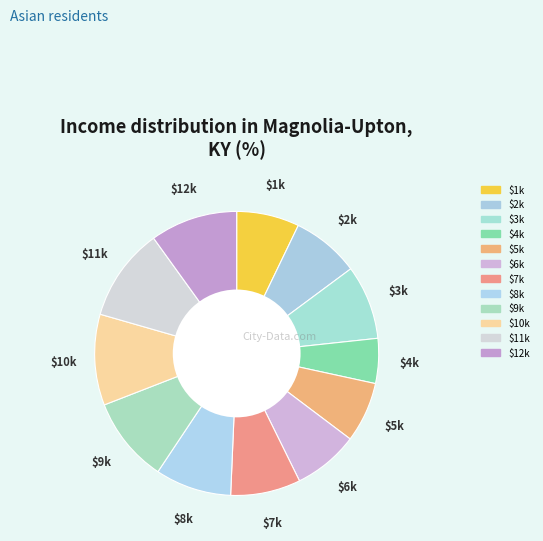

Count the number of slices in the pie.

12